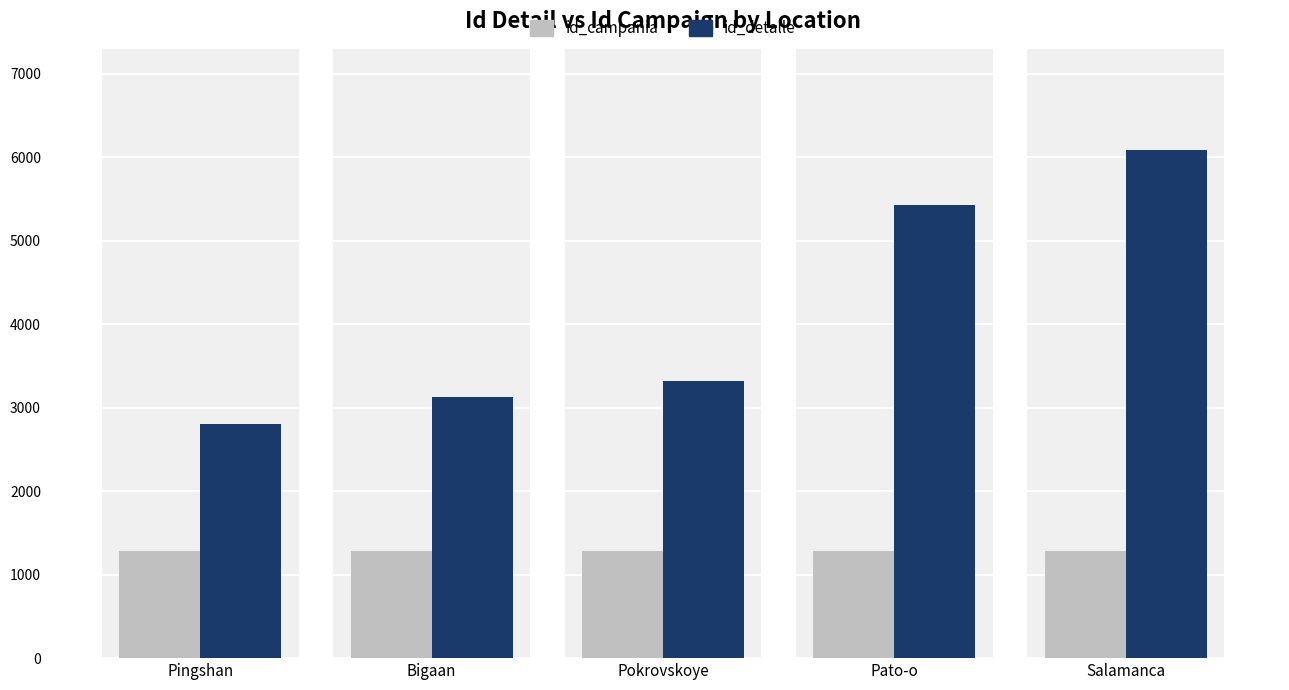

What is the label of the 1st bar from the left?

Pingshan